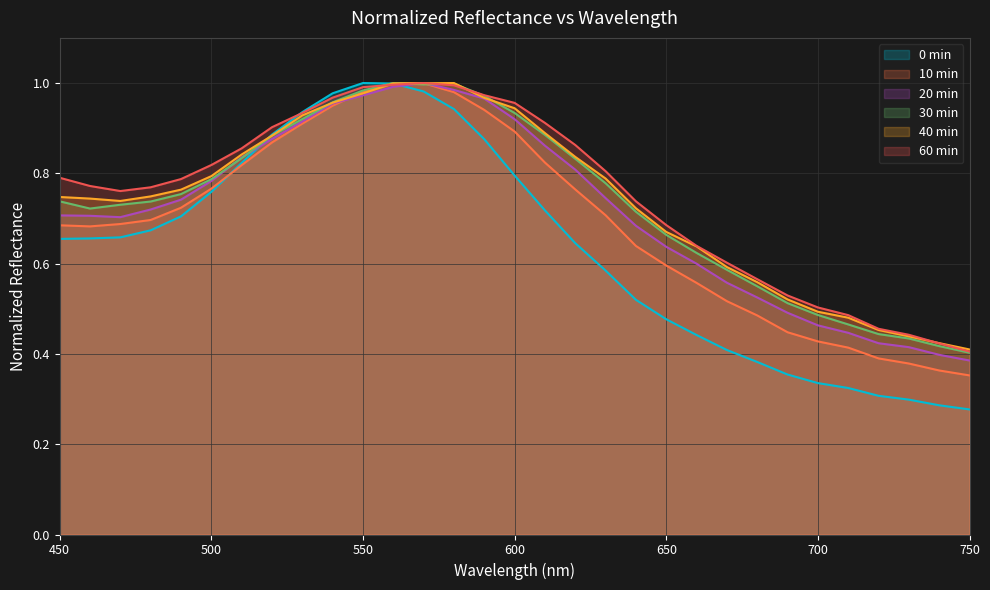

Reading right to left, list all the values displayed in this chart.

0 min: 750=0.3	740=0.3	730=0.3	720=0.3	710=0.3	700=0.3	690=0.4	680=0.4	670=0.4	660=0.4	650=0.5	640=0.5	630=0.6	620=0.6	610=0.7	600=0.8	590=0.9	580=0.9	570=1.0	560=1.0	550=1.0	540=1.0	530=0.9	520=0.9	510=0.8	500=0.8	490=0.7	480=0.7	470=0.7	460=0.7	450=0.7
10 min: 750=0.4	740=0.4	730=0.4	720=0.4	710=0.4	700=0.4	690=0.4	680=0.5	670=0.5	660=0.6	650=0.6	640=0.6	630=0.7	620=0.8	610=0.8	600=0.9	590=0.9	580=1.0	570=1.0	560=1.0	550=1.0	540=0.9	530=0.9	520=0.9	510=0.8	500=0.8	490=0.7	480=0.7	470=0.7	460=0.7	450=0.7
20 min: 750=0.4	740=0.4	730=0.4	720=0.4	710=0.4	700=0.5	690=0.5	680=0.5	670=0.6	660=0.6	650=0.6	640=0.7	630=0.7	620=0.8	610=0.9	600=0.9	590=1.0	580=1.0	570=1.0	560=1.0	550=1.0	540=1.0	530=0.9	520=0.9	510=0.8	500=0.8	490=0.7	480=0.7	470=0.7	460=0.7	450=0.7
30 min: 750=0.4	740=0.4	730=0.4	720=0.4	710=0.5	700=0.5	690=0.5	680=0.5	670=0.6	660=0.6	650=0.7	640=0.7	630=0.8	620=0.8	610=0.9	600=0.9	590=1.0	580=1.0	570=1.0	560=1.0	550=1.0	540=1.0	530=0.9	520=0.9	510=0.8	500=0.8	490=0.8	480=0.7	470=0.7	460=0.7	450=0.7
40 min: 750=0.4	740=0.4	730=0.4	720=0.5	710=0.5	700=0.5	690=0.5	680=0.6	670=0.6	660=0.6	650=0.7	640=0.7	630=0.8	620=0.8	610=0.9	600=0.9	590=1.0	580=1.0	570=1.0	560=1.0	550=1.0	540=1.0	530=0.9	520=0.9	510=0.8	500=0.8	490=0.8	480=0.7	470=0.7	460=0.7	450=0.7
60 min: 750=0.4	740=0.4	730=0.4	720=0.5	710=0.5	700=0.5	690=0.5	680=0.6	670=0.6	660=0.6	650=0.7	640=0.7	630=0.8	620=0.9	610=0.9	600=1.0	590=1.0	580=1.0	570=1.0	560=1.0	550=1.0	540=1.0	530=0.9	520=0.9	510=0.9	500=0.8	490=0.8	480=0.8	470=0.8	460=0.8	450=0.8